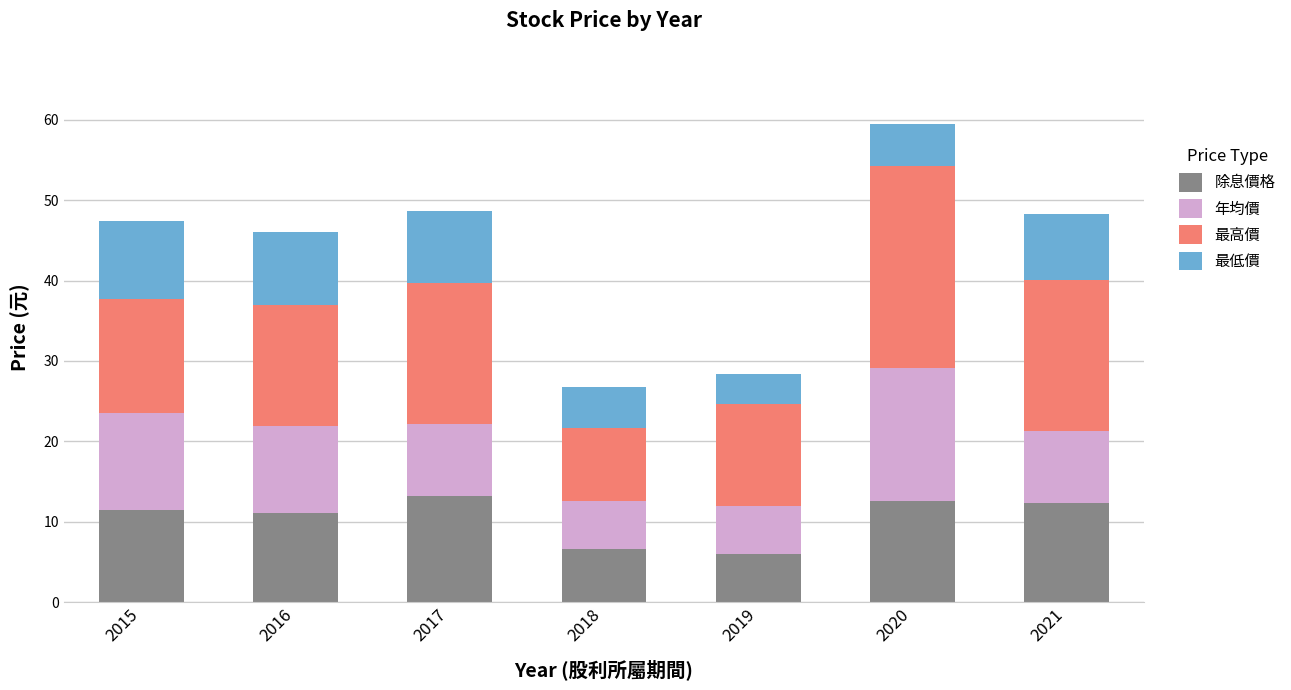

Reading left to right, what are the values for 除息價格?

2015=11.5	2016=11.1	2017=13.2	2018=6.6	2019=6.0	2020=12.6	2021=12.3